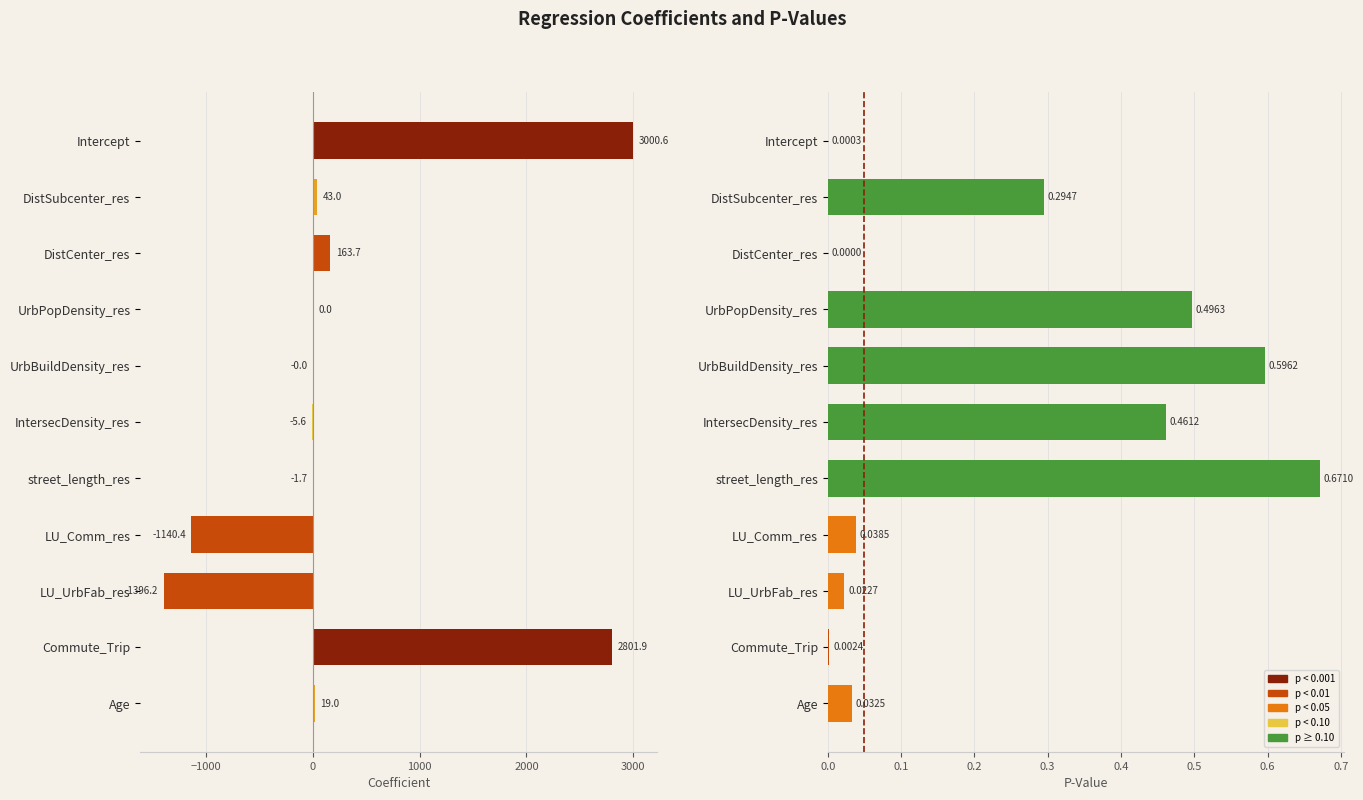

How many values in the coefficient series are below 0?

5